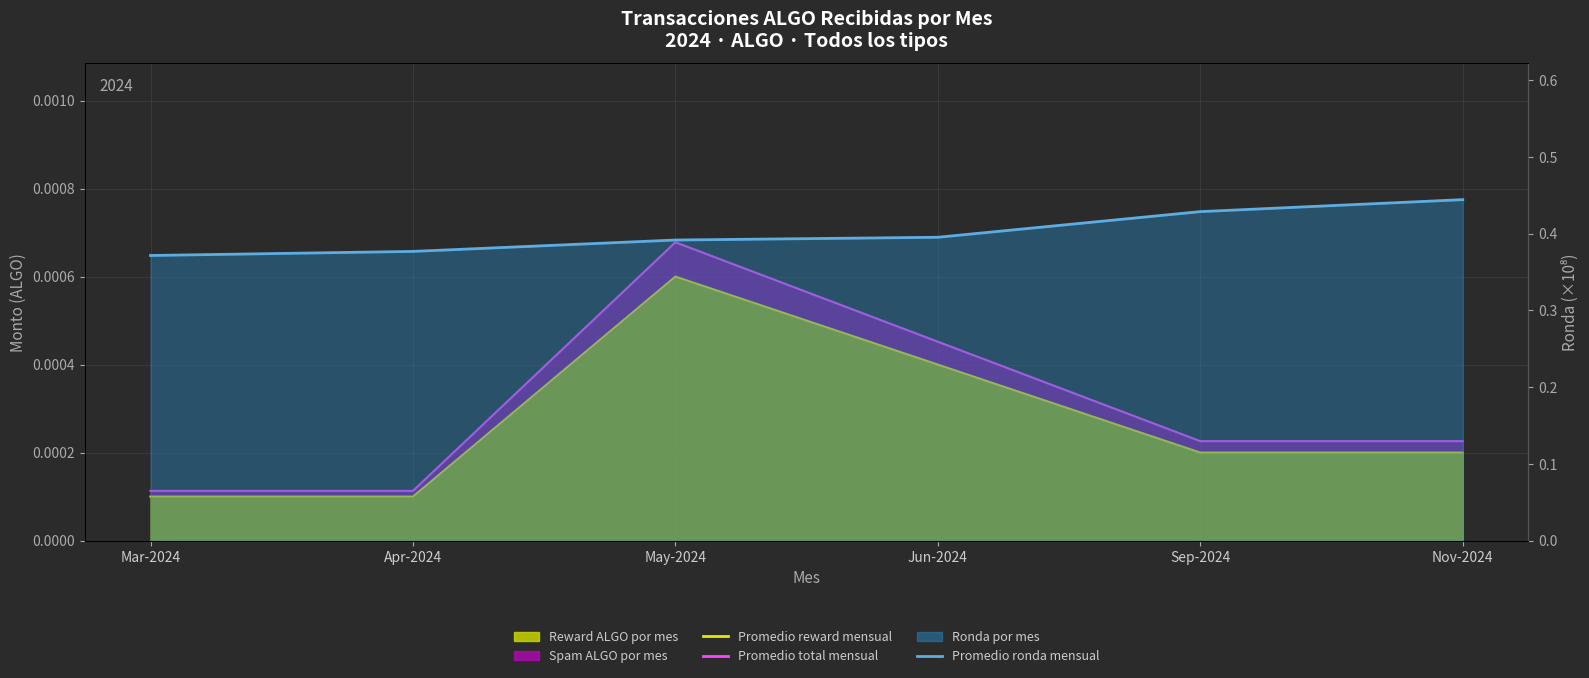

Does the chart have visible grid lines?

Yes